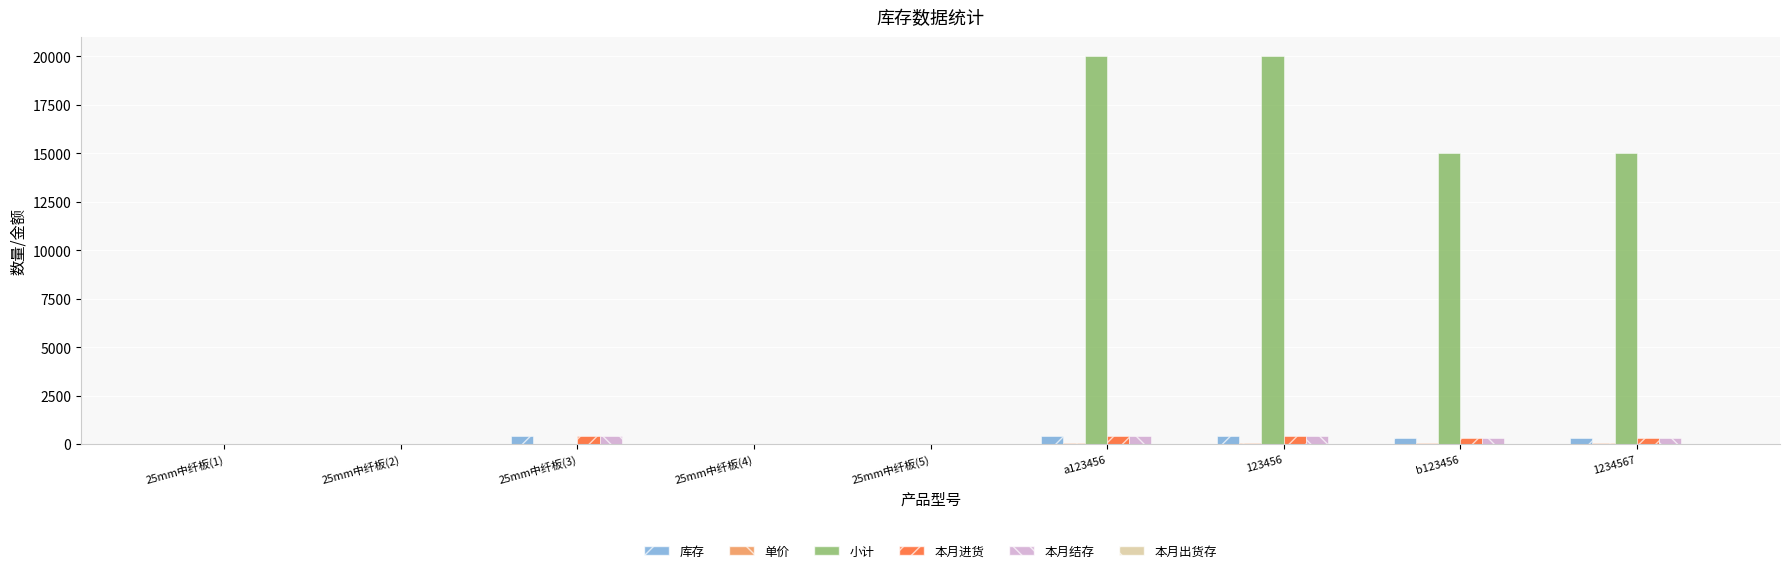

Between 25mm中纤板(1) and b123456, which series saw the biggest shift?

小计